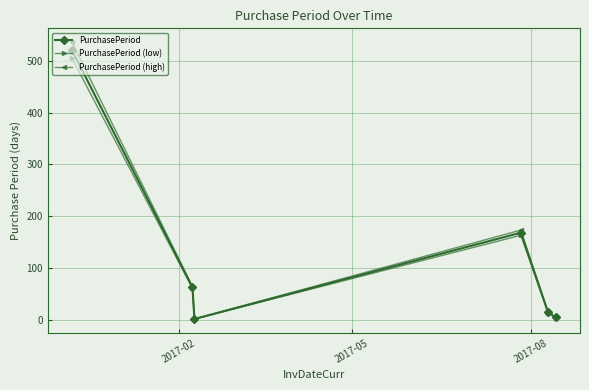

What is the maximum value for PurchasePeriod?

521.0